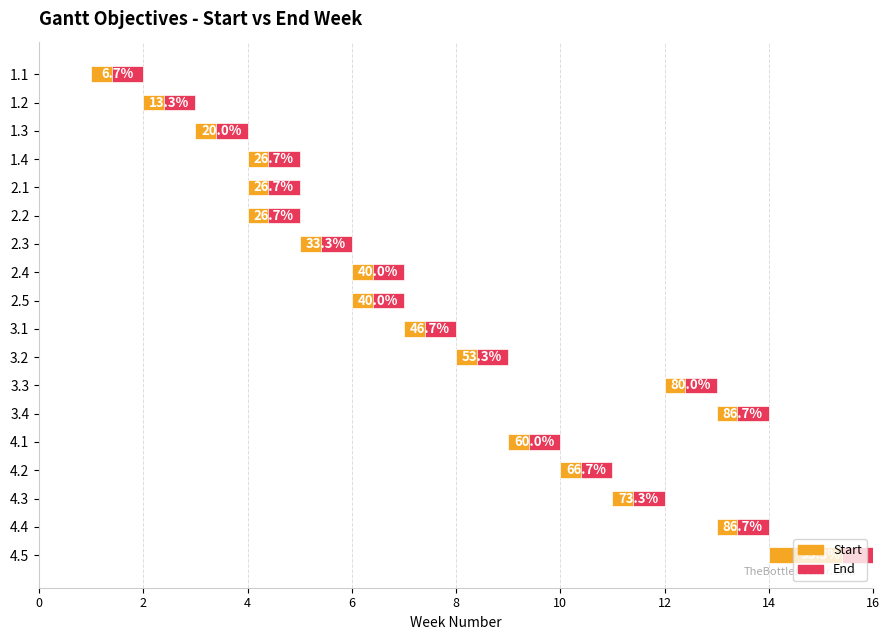

What are all the series names shown in the legend?

Start, End